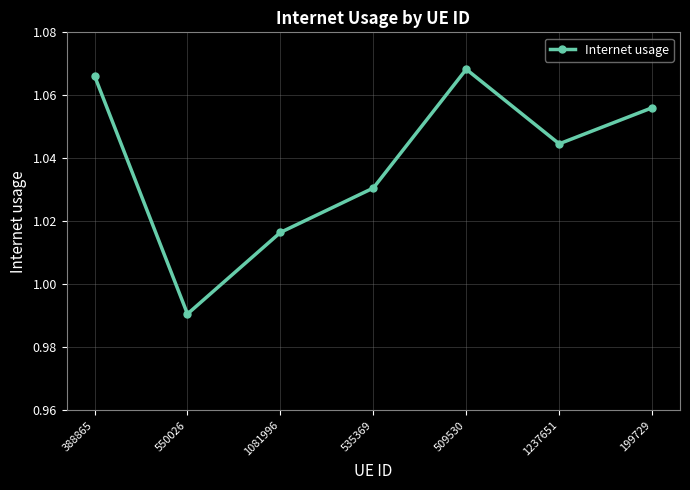

What position from the left is 1081996?

3